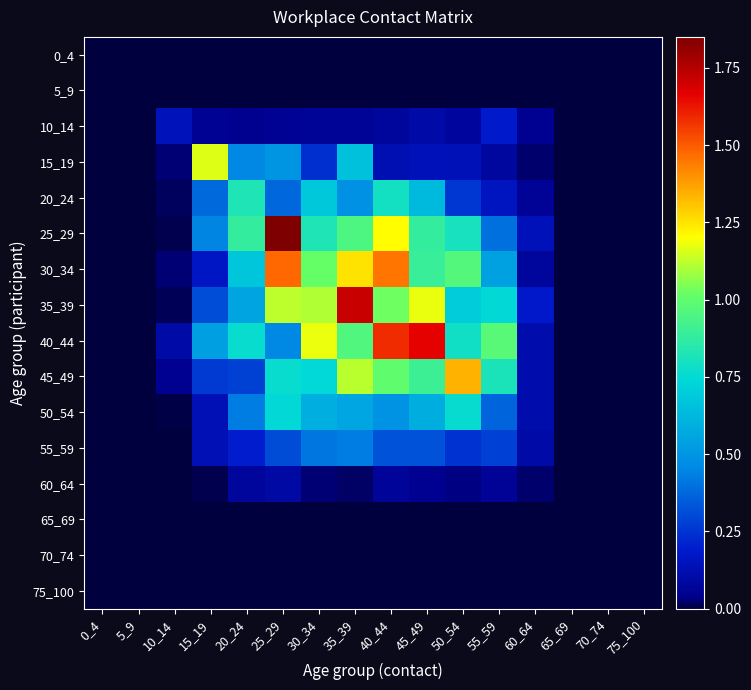

Reading left to right, extract all data points from this chart.

0_4: 0_4=0.0	5_9=0.0	10_14=0.0	15_19=0.0	20_24=0.0	25_29=0.0	30_34=0.0	35_39=0.0	40_44=0.0	45_49=0.0	50_54=0.0	55_59=0.0	60_64=0.0	65_69=0.0	70_74=0.0	75_100=0.0
5_9: 0_4=0.0	5_9=0.0	10_14=0.0	15_19=0.0	20_24=0.0	25_29=0.0	30_34=0.0	35_39=0.0	40_44=0.0	45_49=0.0	50_54=0.0	55_59=0.0	60_64=0.0	65_69=0.0	70_74=0.0	75_100=0.0
10_14: 0_4=0.0	5_9=0.0	10_14=0.1	15_19=0.1	20_24=0.0	25_29=0.1	30_34=0.1	35_39=0.1	40_44=0.1	45_49=0.1	50_54=0.1	55_59=0.2	60_64=0.0	65_69=0.0	70_74=0.0	75_100=0.0
15_19: 0_4=0.0	5_9=0.0	10_14=0.0	15_19=1.2	20_24=0.5	25_29=0.5	30_34=0.2	35_39=0.7	40_44=0.1	45_49=0.1	50_54=0.1	55_59=0.1	60_64=0.0	65_69=0.0	70_74=0.0	75_100=0.0
20_24: 0_4=0.0	5_9=0.0	10_14=0.0	15_19=0.4	20_24=0.8	25_29=0.4	30_34=0.7	35_39=0.5	40_44=0.8	45_49=0.6	50_54=0.3	55_59=0.2	60_64=0.1	65_69=0.0	70_74=0.0	75_100=0.0
25_29: 0_4=0.0	5_9=0.0	10_14=0.0	15_19=0.4	20_24=0.9	25_29=1.9	30_34=0.8	35_39=1.0	40_44=1.2	45_49=0.9	50_54=0.8	55_59=0.4	60_64=0.1	65_69=0.0	70_74=0.0	75_100=0.0
30_34: 0_4=0.0	5_9=0.0	10_14=0.0	15_19=0.2	20_24=0.7	25_29=1.5	30_34=1.0	35_39=1.3	40_44=1.5	45_49=0.9	50_54=1.0	55_59=0.5	60_64=0.1	65_69=0.0	70_74=0.0	75_100=0.0
35_39: 0_4=0.0	5_9=0.0	10_14=0.0	15_19=0.3	20_24=0.6	25_29=1.1	30_34=1.1	35_39=1.7	40_44=1.0	45_49=1.2	50_54=0.7	55_59=0.7	60_64=0.2	65_69=0.0	70_74=0.0	75_100=0.0
40_44: 0_4=0.0	5_9=0.0	10_14=0.1	15_19=0.5	20_24=0.8	25_29=0.5	30_34=1.2	35_39=1.0	40_44=1.6	45_49=1.7	50_54=0.8	55_59=1.0	60_64=0.1	65_69=0.0	70_74=0.0	75_100=0.0
45_49: 0_4=0.0	5_9=0.0	10_14=0.0	15_19=0.3	20_24=0.3	25_29=0.8	30_34=0.7	35_39=1.1	40_44=1.0	45_49=0.9	50_54=1.3	55_59=0.8	60_64=0.1	65_69=0.0	70_74=0.0	75_100=0.0
50_54: 0_4=0.0	5_9=0.0	10_14=0.0	15_19=0.1	20_24=0.4	25_29=0.7	30_34=0.6	35_39=0.6	40_44=0.5	45_49=0.6	50_54=0.8	55_59=0.4	60_64=0.1	65_69=0.0	70_74=0.0	75_100=0.0
55_59: 0_4=0.0	5_9=0.0	10_14=0.0	15_19=0.1	20_24=0.2	25_29=0.3	30_34=0.4	35_39=0.4	40_44=0.3	45_49=0.3	50_54=0.2	55_59=0.3	60_64=0.1	65_69=0.0	70_74=0.0	75_100=0.0
60_64: 0_4=0.0	5_9=0.0	10_14=0.0	15_19=0.0	20_24=0.1	25_29=0.1	30_34=0.0	35_39=0.0	40_44=0.1	45_49=0.0	50_54=0.0	55_59=0.1	60_64=0.0	65_69=0.0	70_74=0.0	75_100=0.0
65_69: 0_4=0.0	5_9=0.0	10_14=0.0	15_19=0.0	20_24=0.0	25_29=0.0	30_34=0.0	35_39=0.0	40_44=0.0	45_49=0.0	50_54=0.0	55_59=0.0	60_64=0.0	65_69=0.0	70_74=0.0	75_100=0.0
70_74: 0_4=0.0	5_9=0.0	10_14=0.0	15_19=0.0	20_24=0.0	25_29=0.0	30_34=0.0	35_39=0.0	40_44=0.0	45_49=0.0	50_54=0.0	55_59=0.0	60_64=0.0	65_69=0.0	70_74=0.0	75_100=0.0
75_100: 0_4=0.0	5_9=0.0	10_14=0.0	15_19=0.0	20_24=0.0	25_29=0.0	30_34=0.0	35_39=0.0	40_44=0.0	45_49=0.0	50_54=0.0	55_59=0.0	60_64=0.0	65_69=0.0	70_74=0.0	75_100=0.0